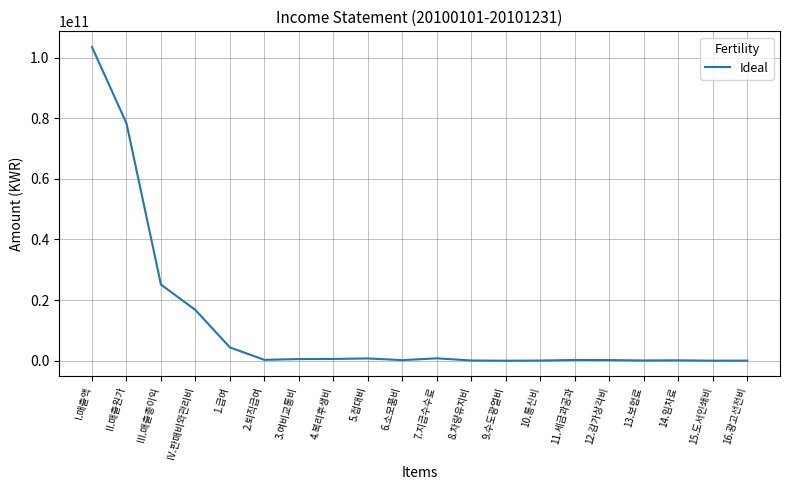

What is the average value?

11624297389